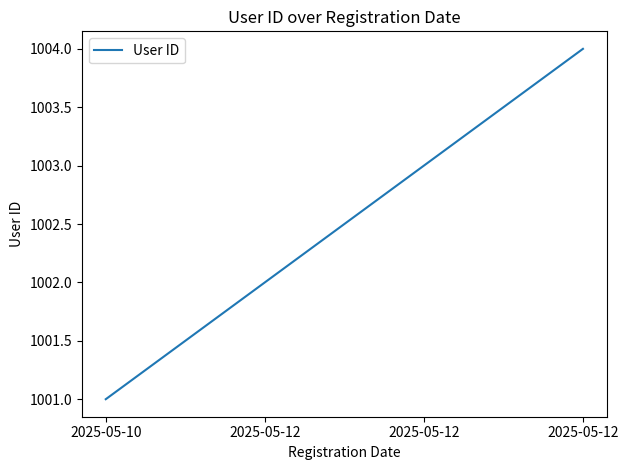

The value at 2025-05-12 is 1002. True or false?

True